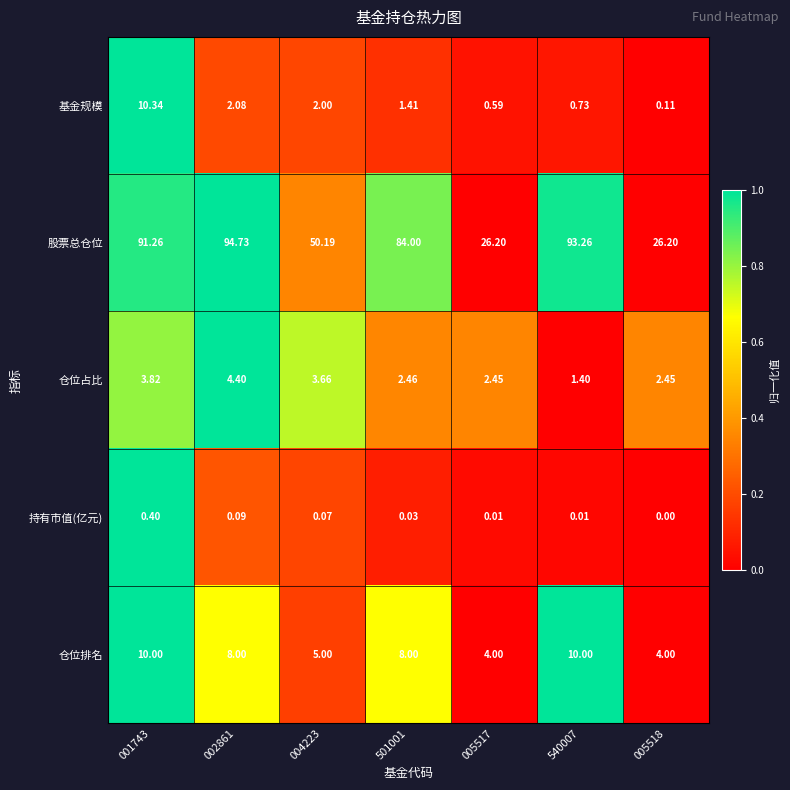

Which series has the largest total across all categories?

股票总仓位